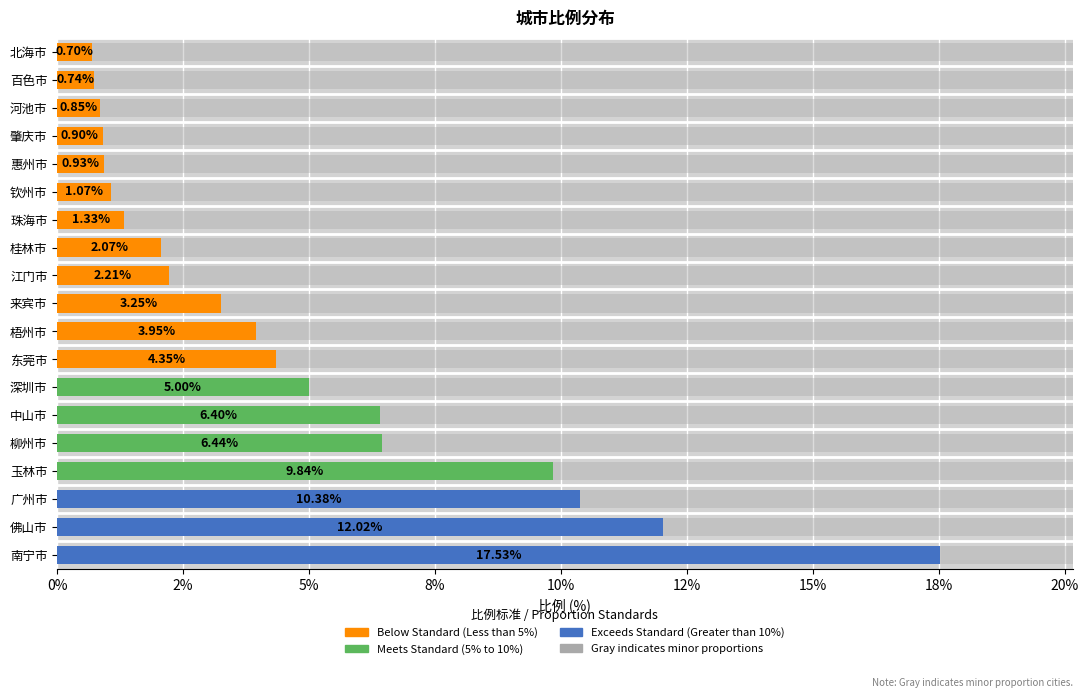

Reading left to right, what are all the values shown in this chart?

南宁市=17.5	佛山市=12.0	广州市=10.4	玉林市=9.8	柳州市=6.4	中山市=6.4	深圳市=5.0	东莞市=4.3	梧州市=4.0	来宾市=3.2	江门市=2.2	桂林市=2.1	珠海市=1.3	钦州市=1.1	惠州市=0.9	肇庆市=0.9	河池市=0.8	百色市=0.7	北海市=0.7